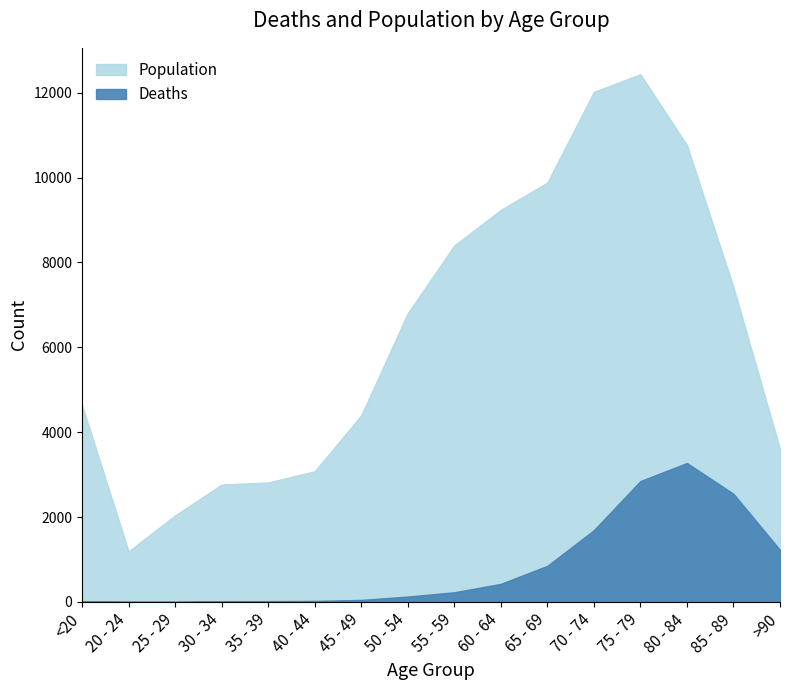

What is the maximum value shown in the chart?

12434